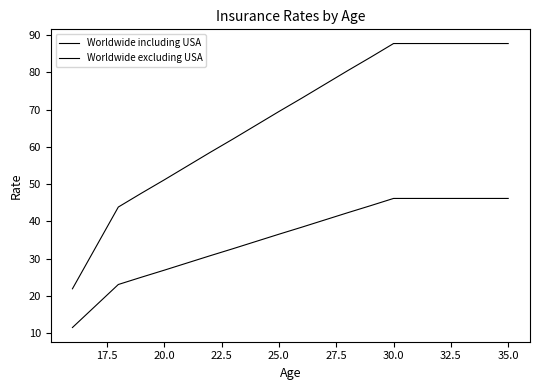

How many lines are shown in the chart?

2